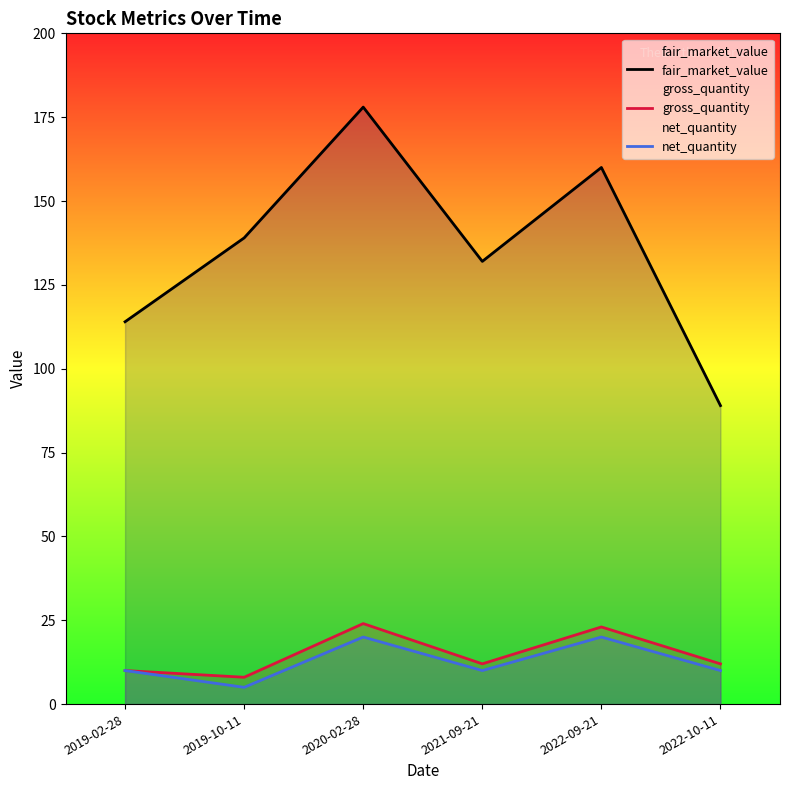

True or false: fair_market_value has a value of 160 at 2022-09-21.

True